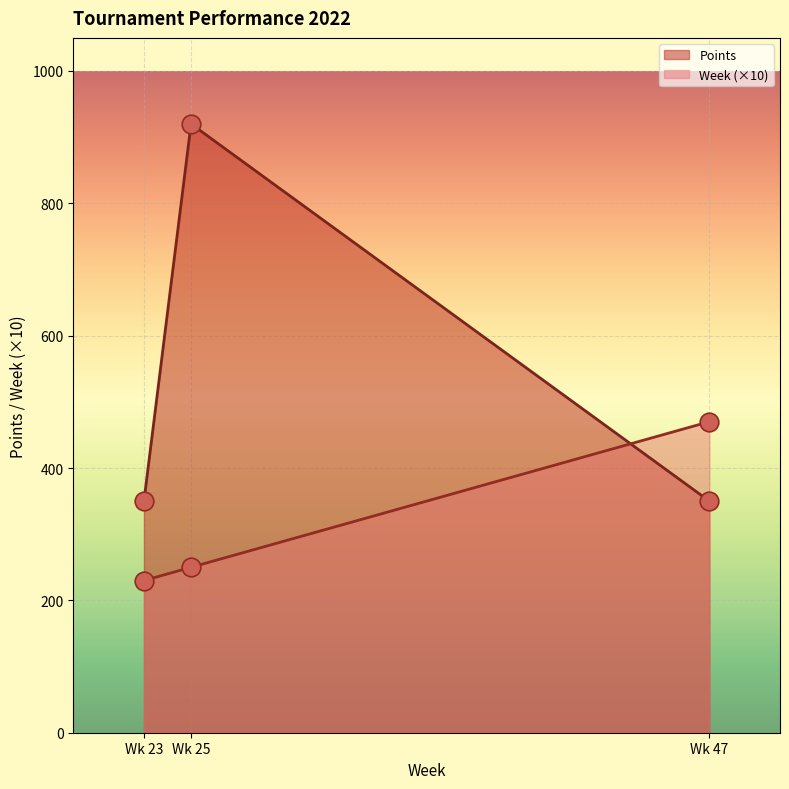

At which category is the sum across all series the highest?

Wk 25